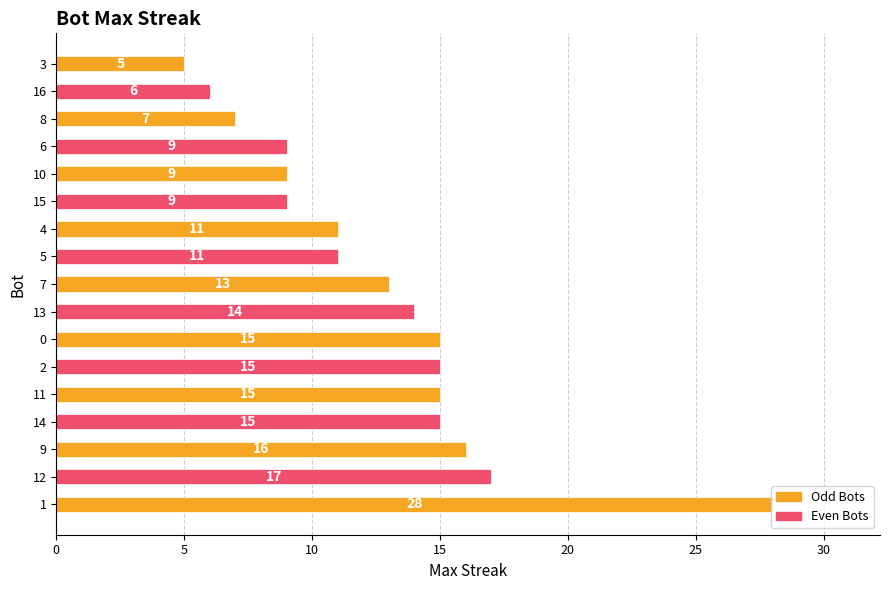

At which label is the value closest to 16?

9